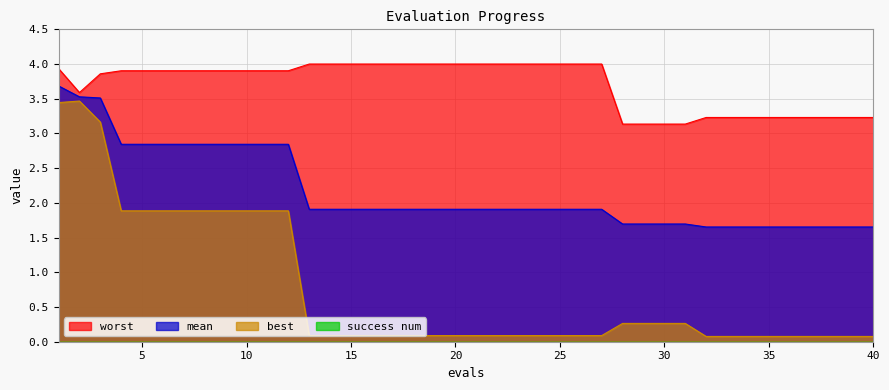

Where is mean nearest to the value 2?

13